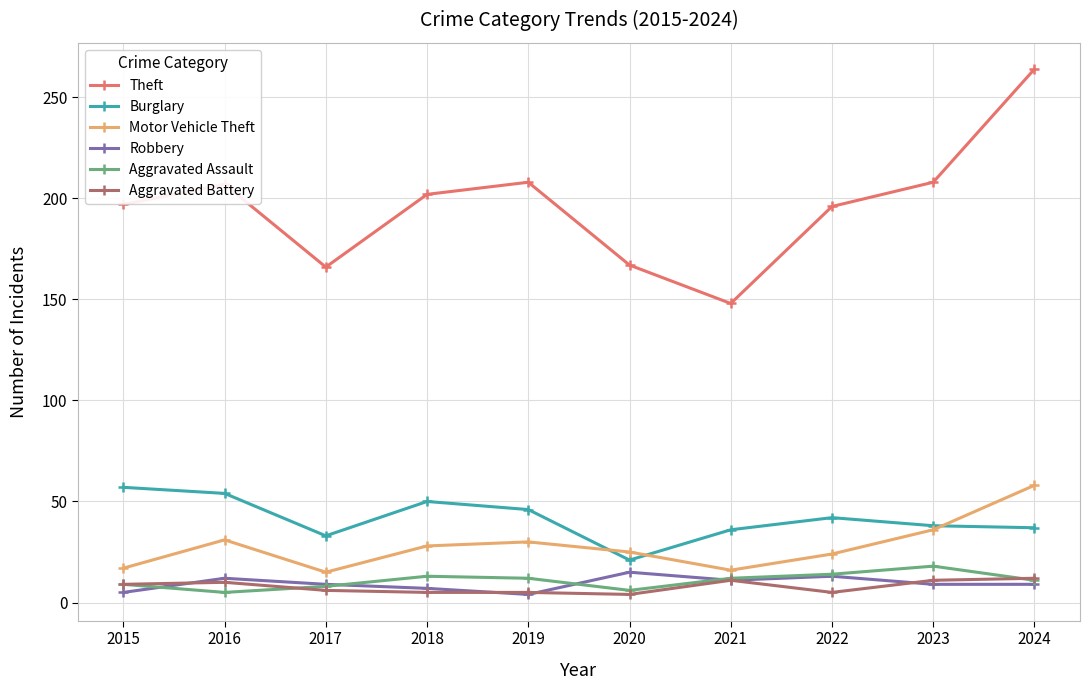

What is the value of the Robbery point at the 8th from the left?

13